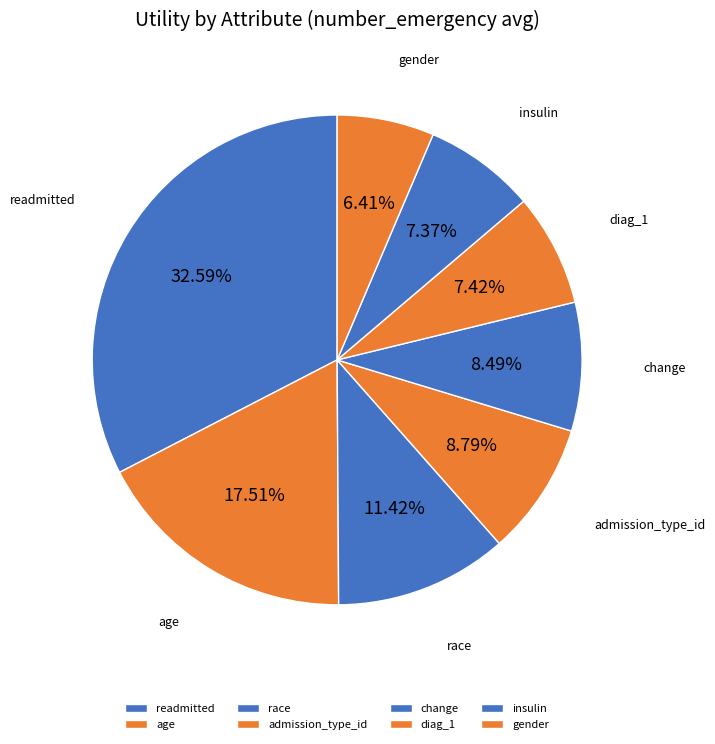

How many segments does this pie chart have?

8